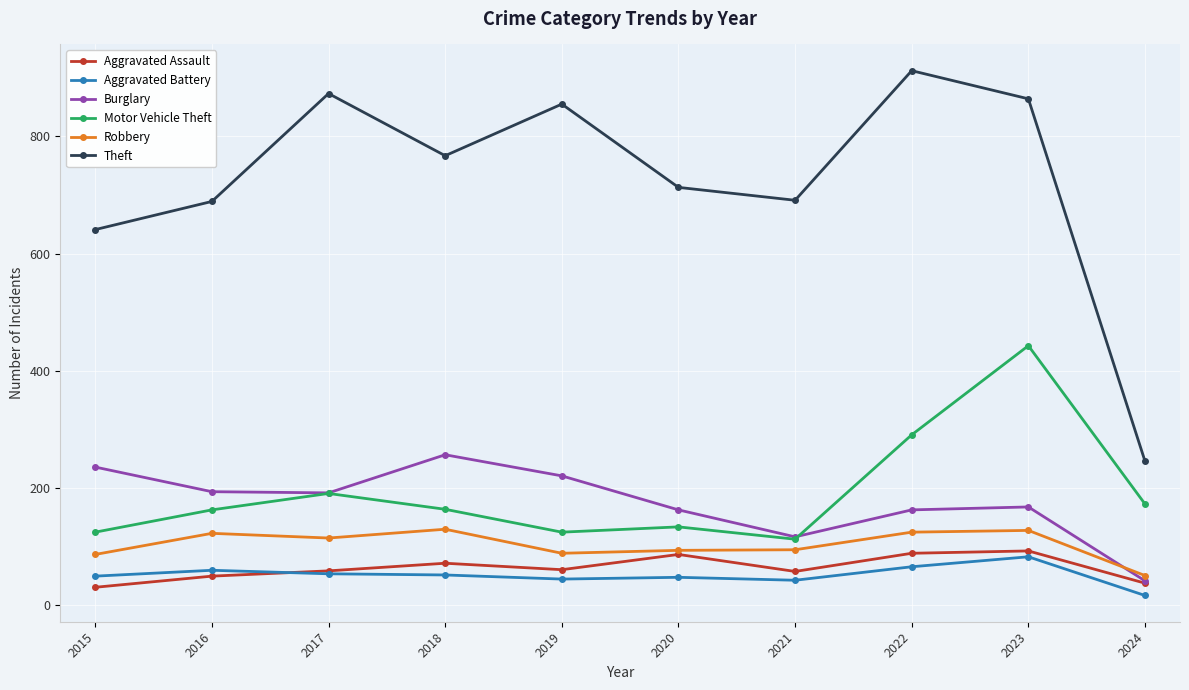

At which category does Aggravated Assault reach its first local valley?

2019